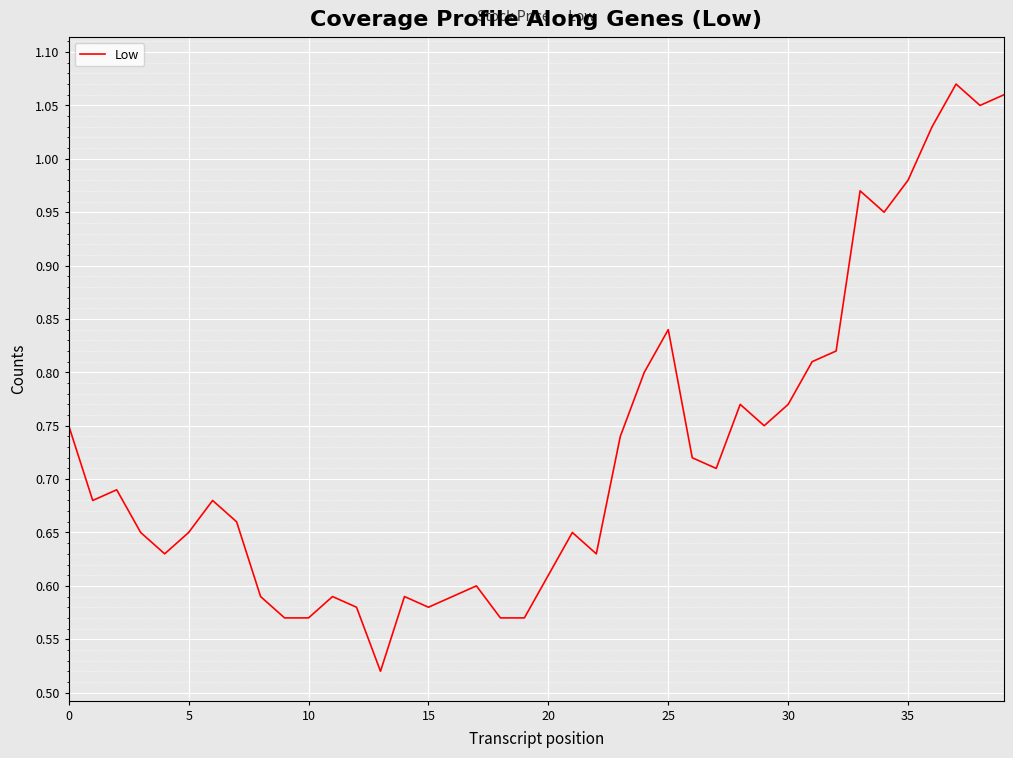

What is the difference between the second highest and second lowest values?

0.5